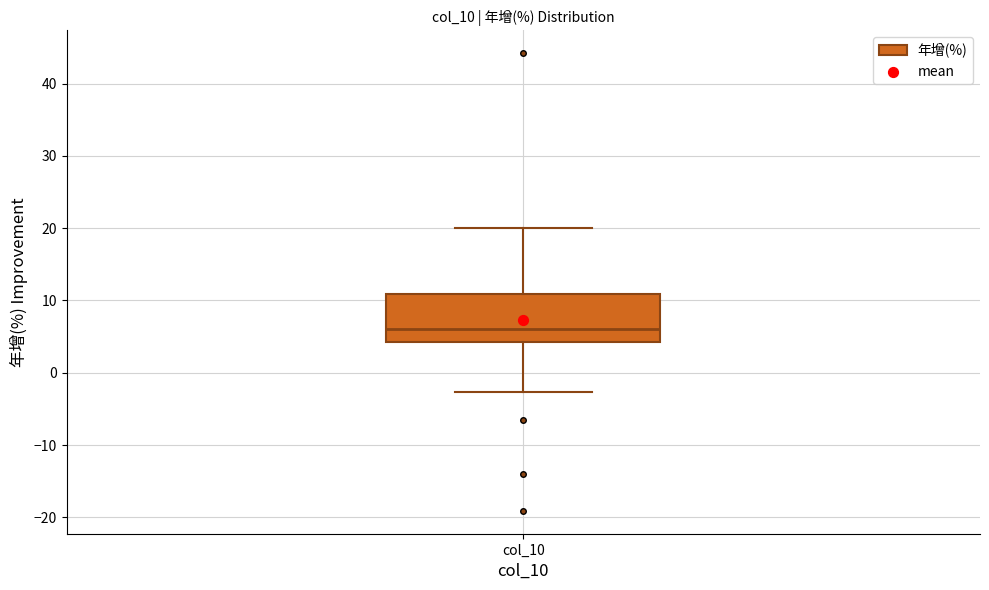

Read this box plot against the y-axis: the position of the median line, the range covered by the box, and the ends of both whiskers. The values are not printed on the chart, so give them approximately, as read against the axis.

median 6, box 4 to 11, whiskers -3 to 20